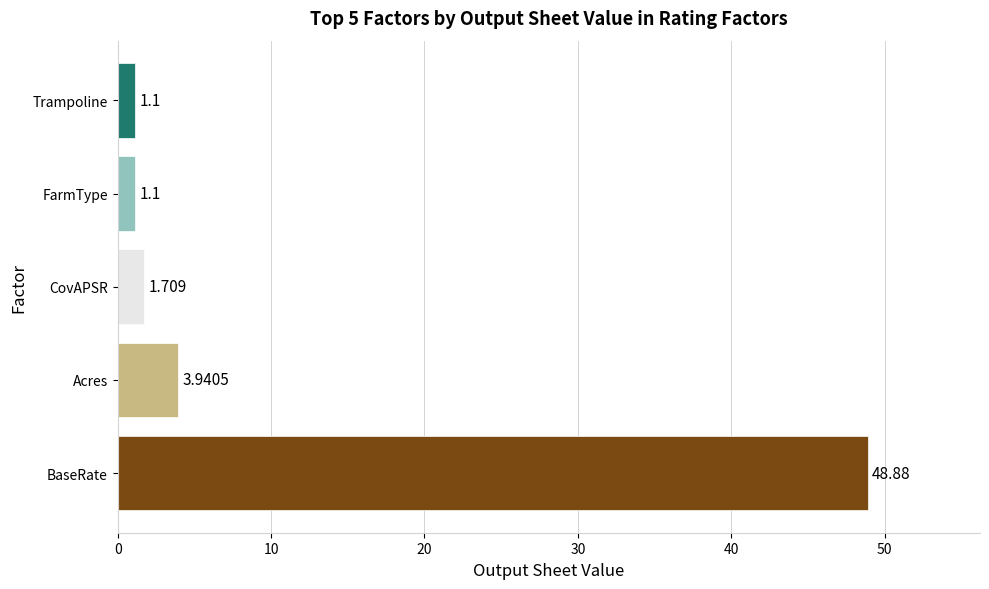

Between FarmType and Acres, which is larger?

Acres